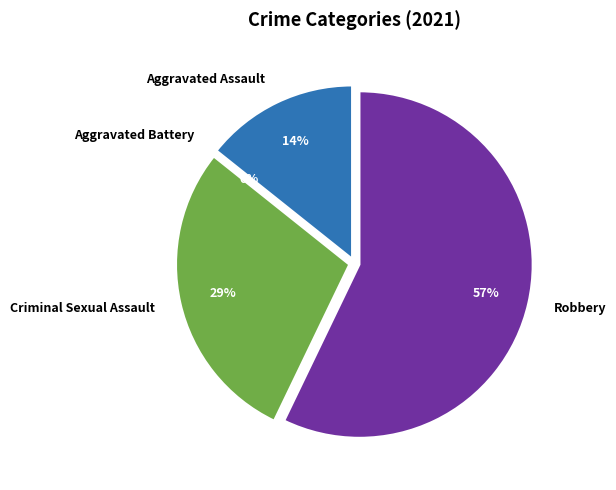

The Criminal Sexual Assault slice represents 37% of the pie. True or false?

False